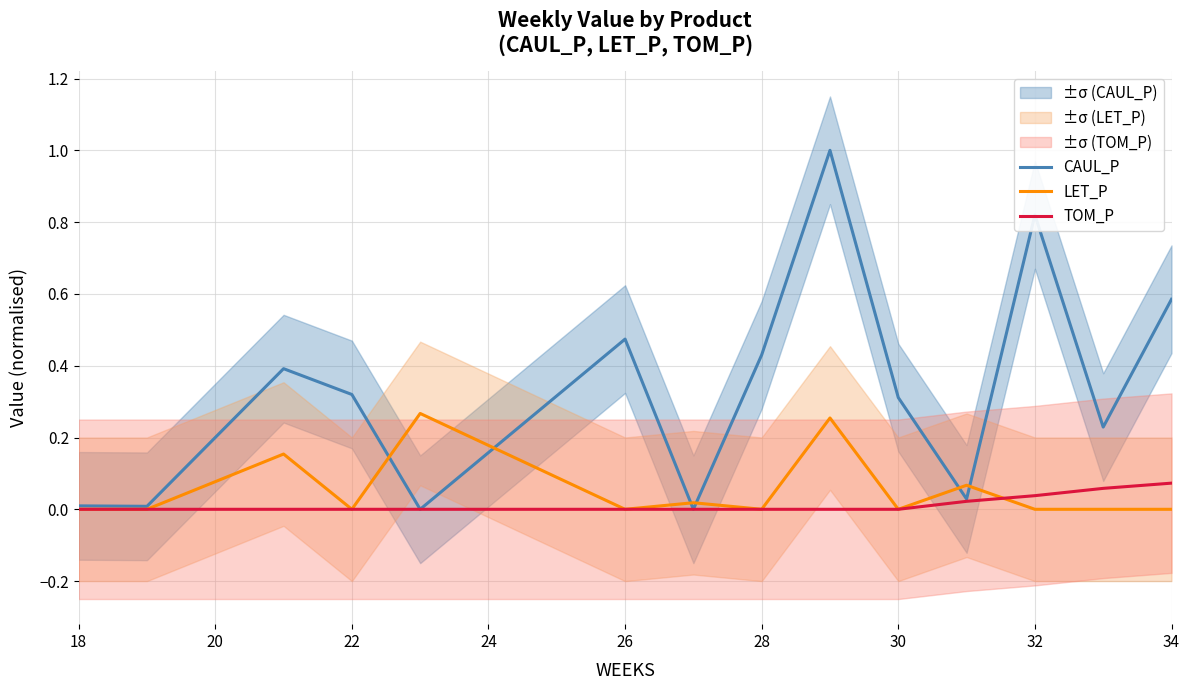

True or false: LET_P has more than 1 interior local peaks.

True